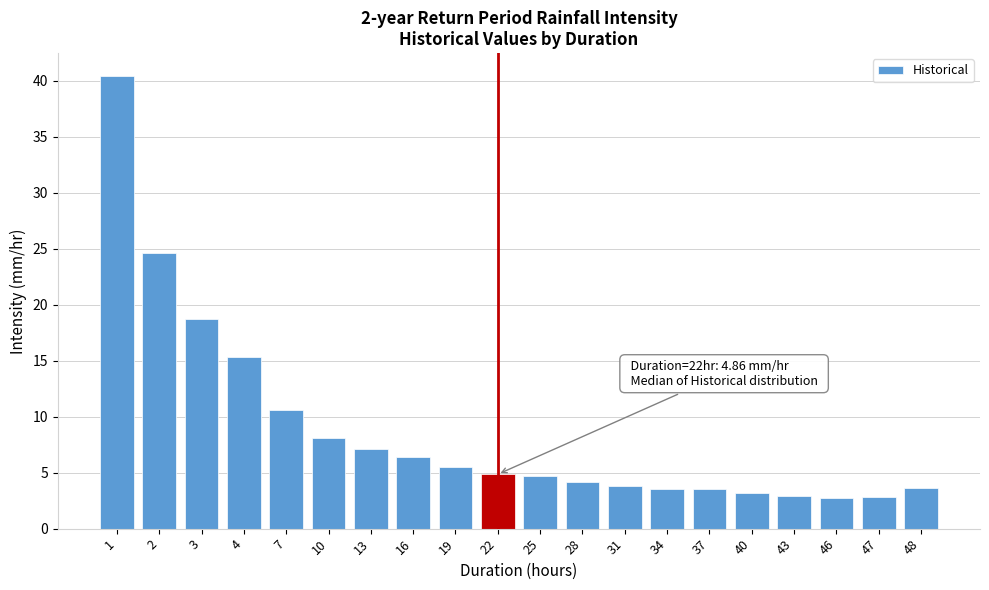

What is the greatest value displayed?

40.5